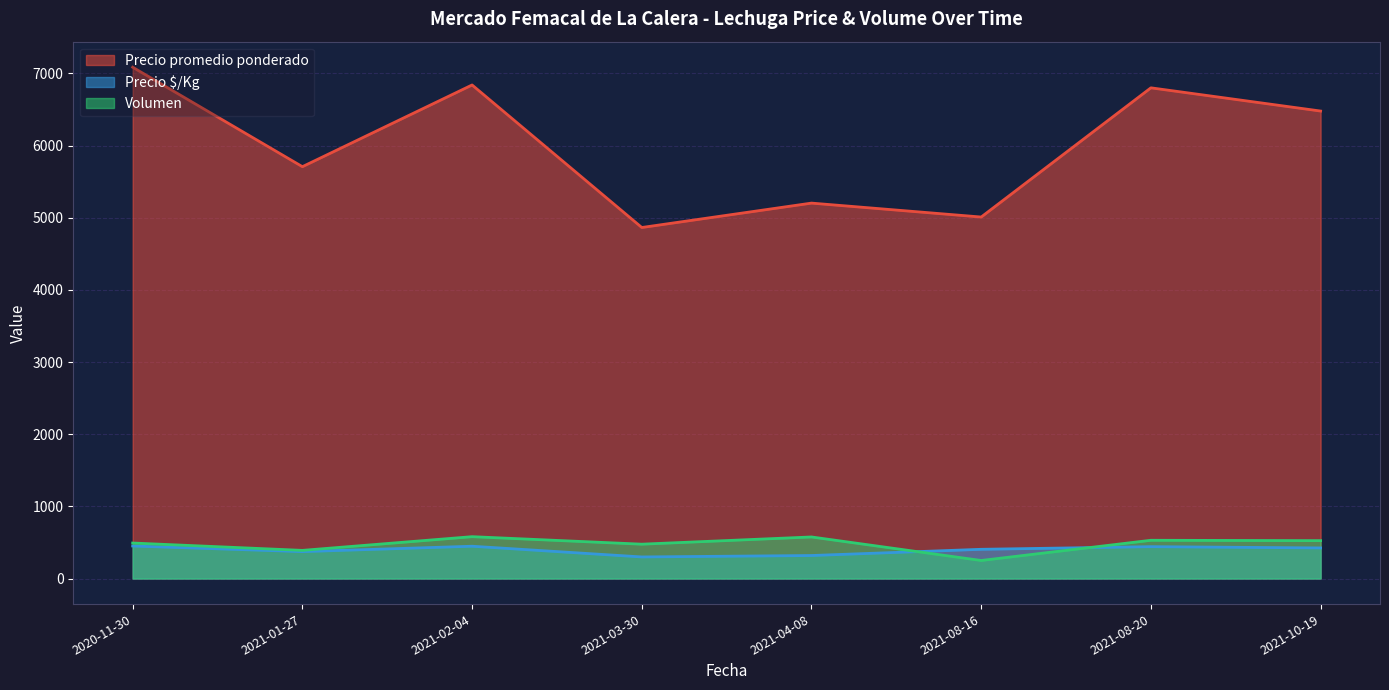

What is the maximum value shown in the chart?

7085.3